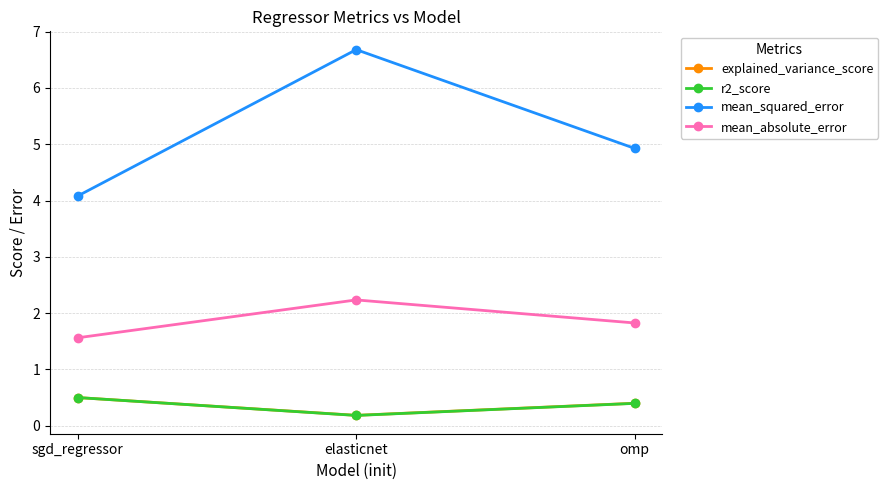

Which series changed the most between sgd_regressor and omp?

mean_squared_error